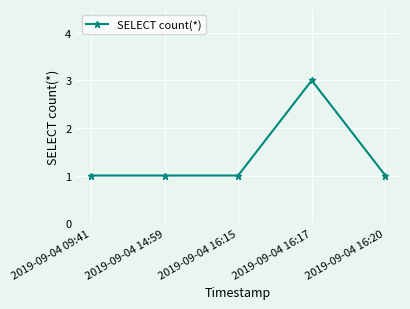

What is the label of the 2nd point from the right?

2019-09-04 16:17